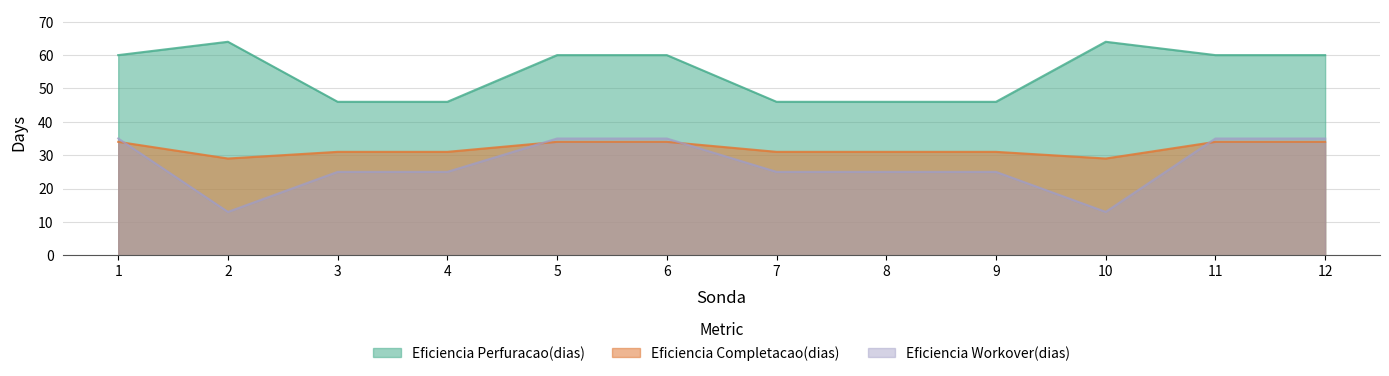

What is the difference between the highest and lowest values at 12?

26